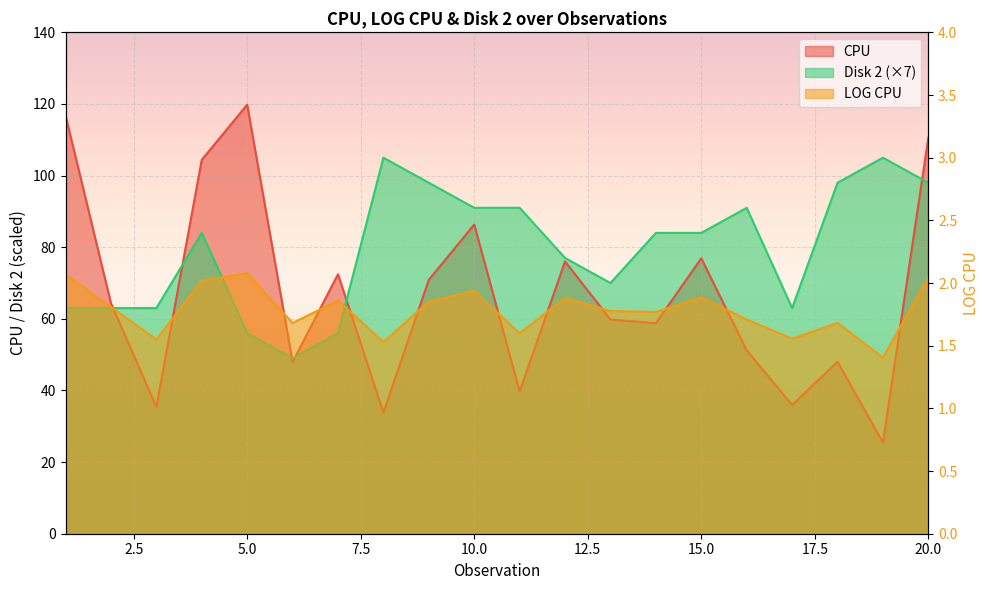

At which label does Disk 2 first exceed 84?

8